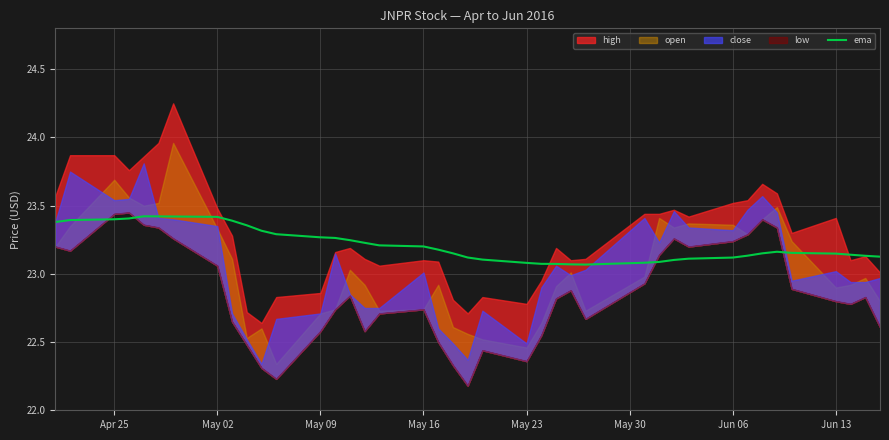

The ema series shows 23.4 at May 02. True or false?

True